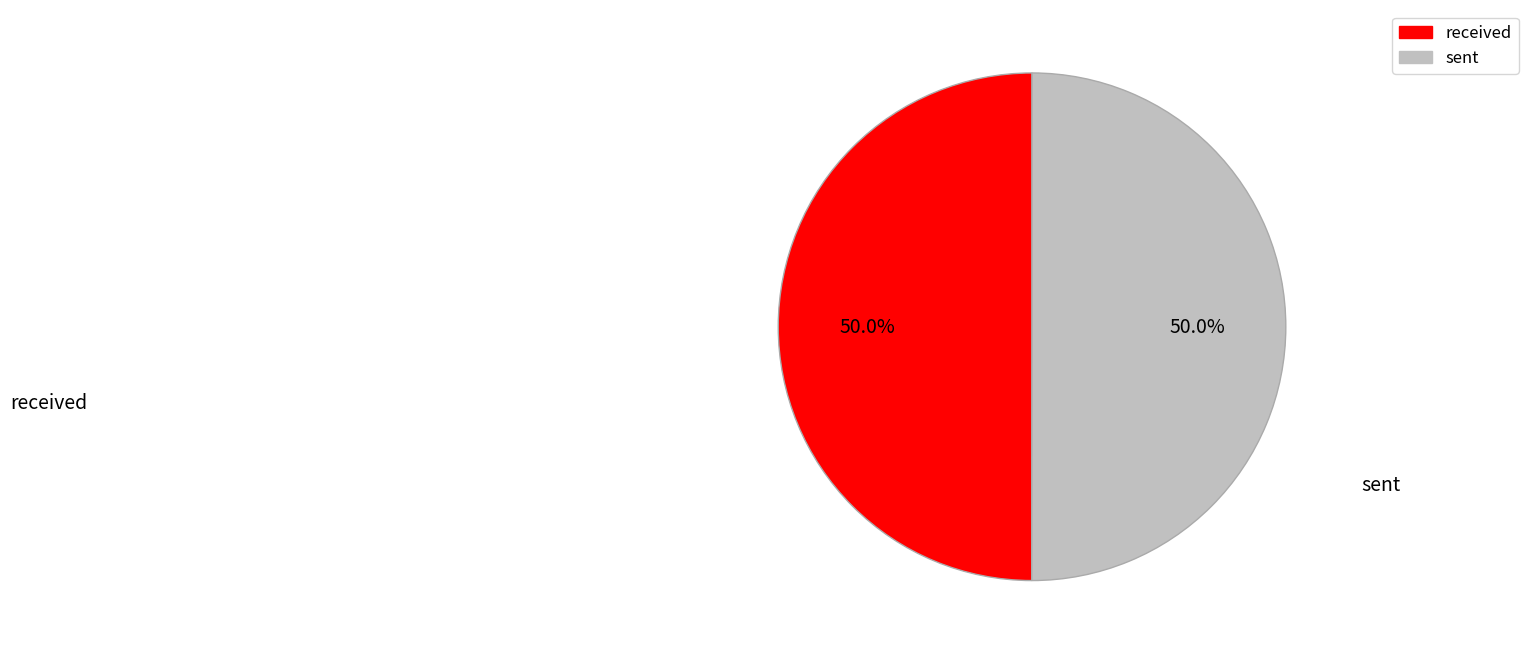

Count the number of slices in the pie.

2